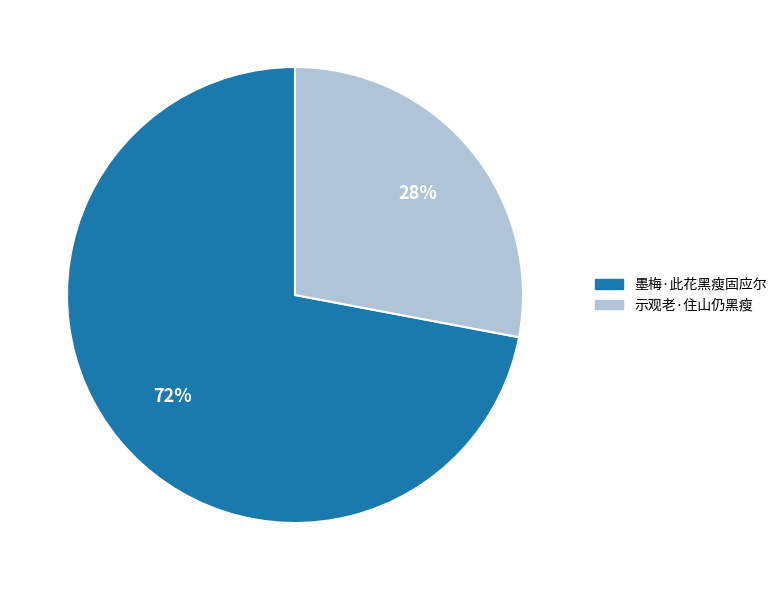

Approximately how many times larger is the value at 墨梅·此花黑瘦固应尔 compared to 示观老·住山仍黑瘦?

2.6